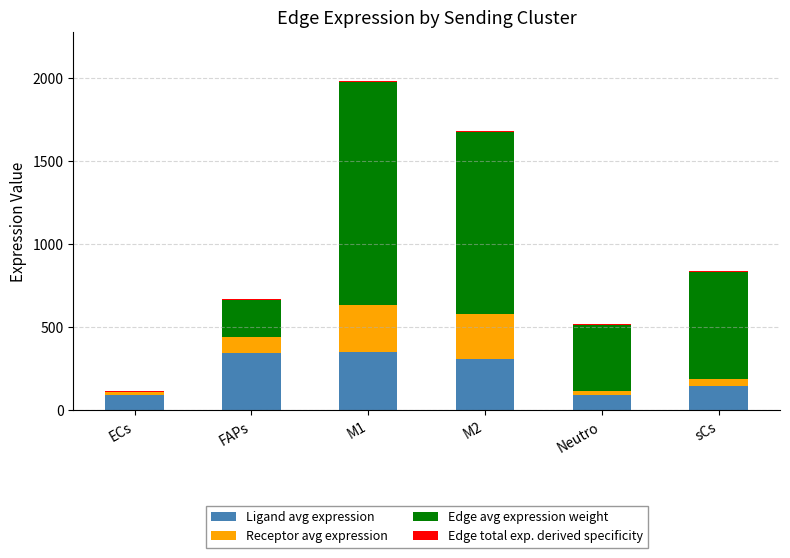

True or false: Ligand avg expression has a value of 344.4 at FAPs.

True